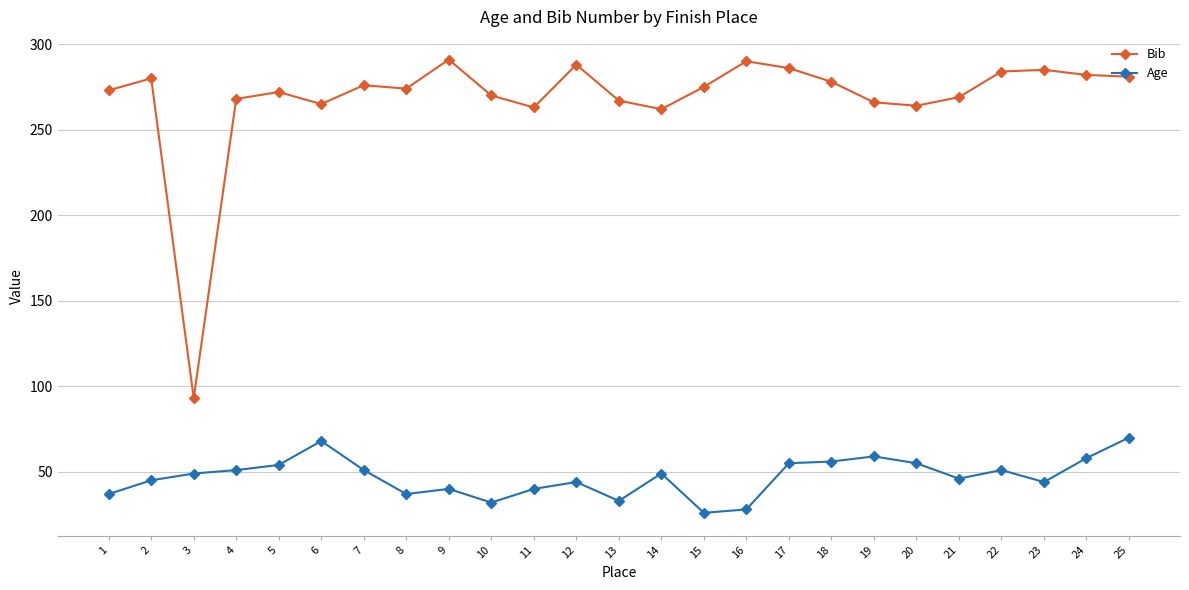

True or false: Age and Bib intersect in this chart.

False